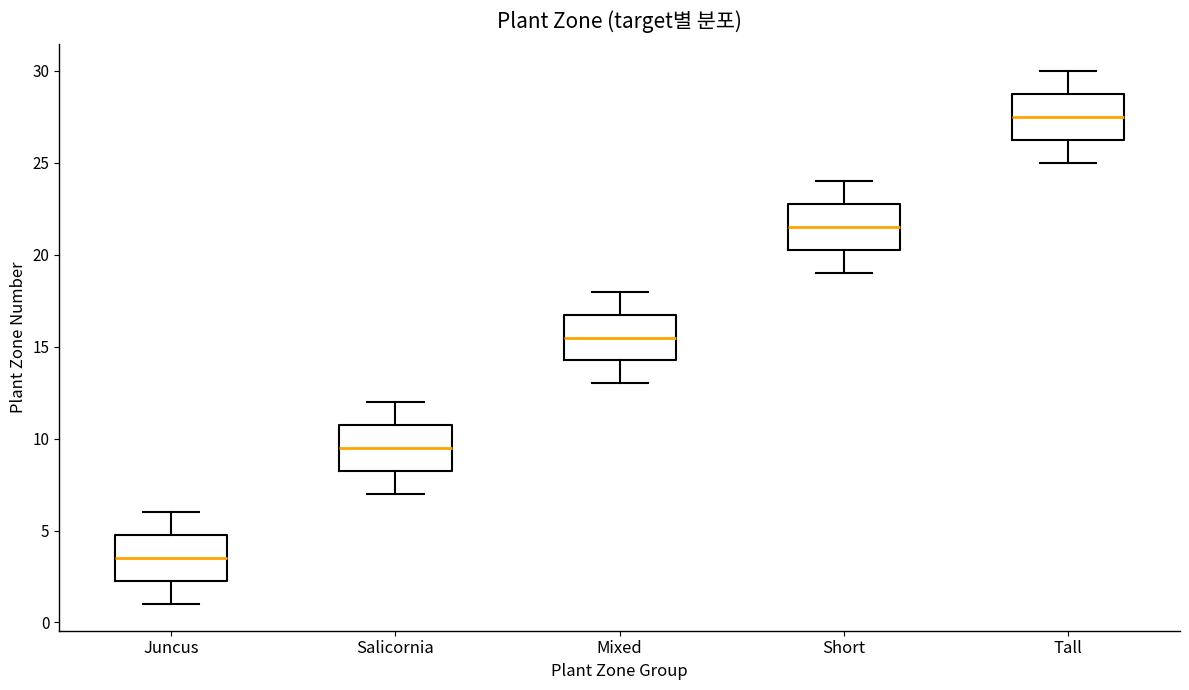

Reading left to right, read every box against the y-axis: the position of its median line, the range the box covers, and the ends of its whiskers. The values are not printed on the chart, so give them approximately, as read against the axis.

Juncus: median 3.5, box 2.5 to 5.0, whiskers 1.0 to 6.0
Salicornia: median 9.5, box 8.5 to 11.0, whiskers 7.0 to 12.0
Mixed: median 15.5, box 14.5 to 17.0, whiskers 13.0 to 18.0
Short: median 21.5, box 20.5 to 23.0, whiskers 19.0 to 24.0
Tall: median 27.5, box 26.5 to 29.0, whiskers 25.0 to 30.0